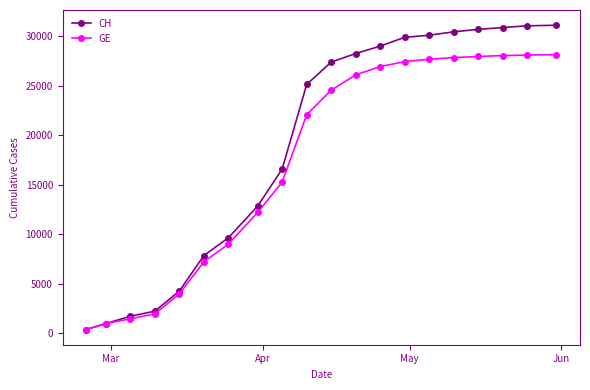

List the series in order of their peak value, lowest first.

GE, CH